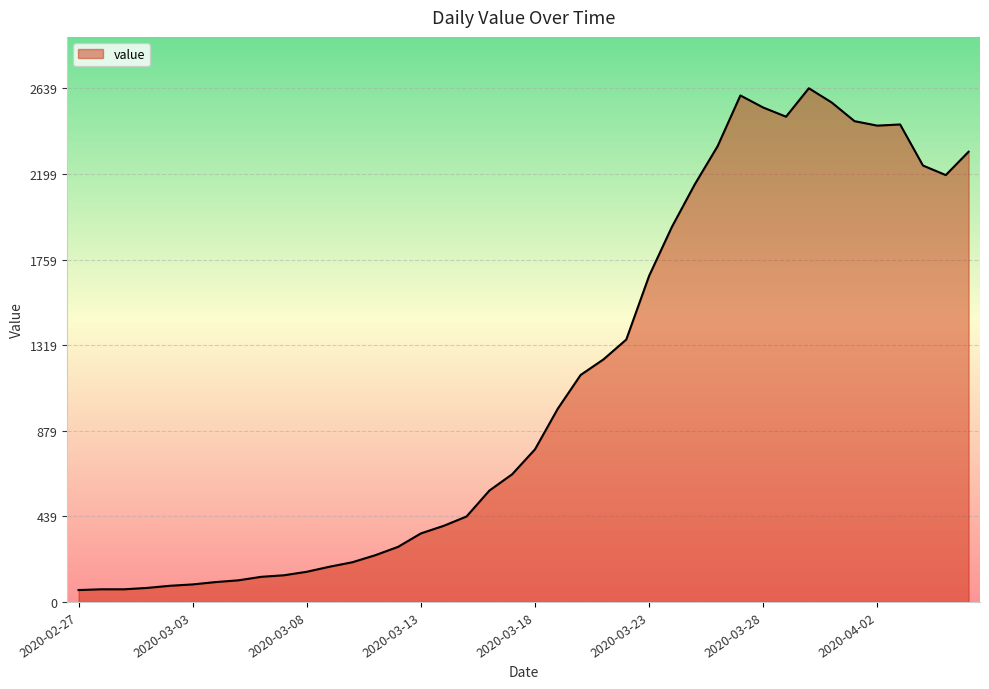

What is the difference between the maximum and minimum values?

2578